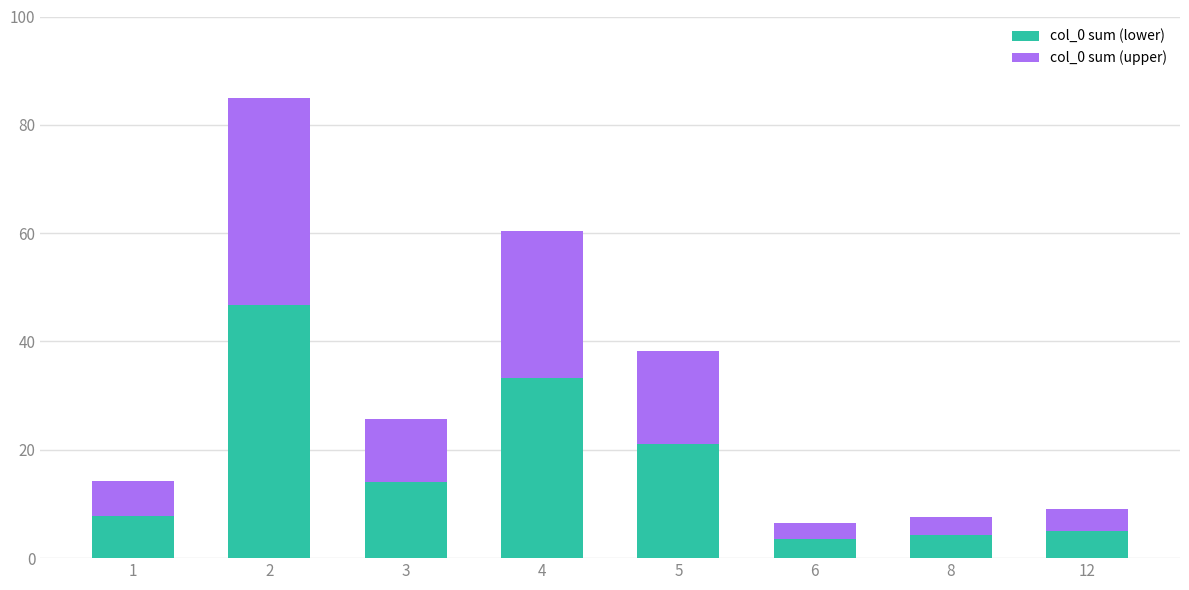

What is the sum of all col_0 sum (lower) values?

135.7